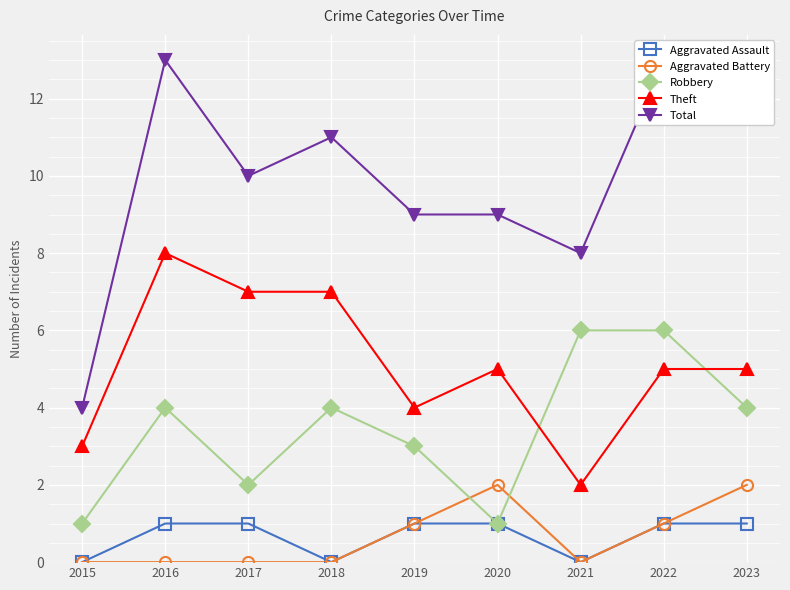

List the labels in order of Total value, largest first.

2016, 2022, 2023, 2018, 2017, 2019, 2020, 2021, 2015